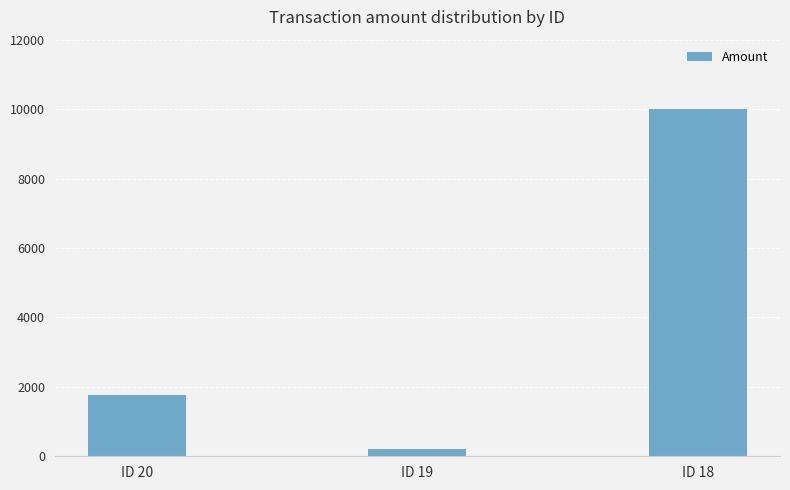

The chart shows a value of 200 at ID 19. True or false?

True